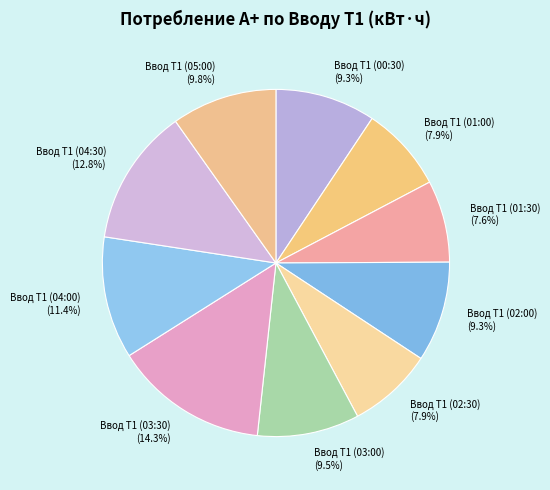

Does Ввод Т1 (03:00) represent more than half of the total?

No